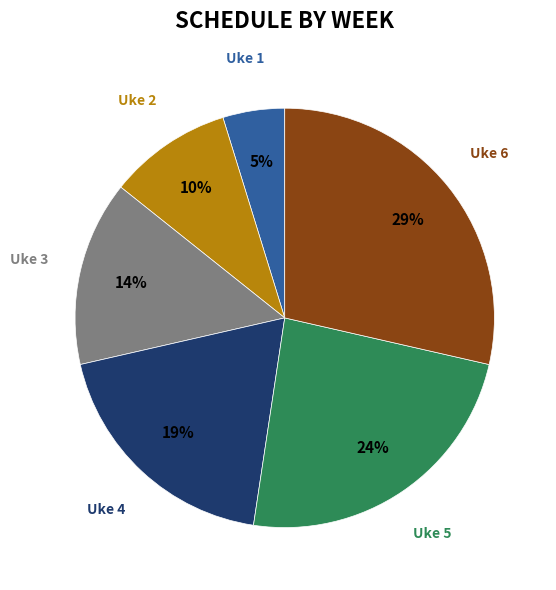

How many slices are in this pie chart?

6